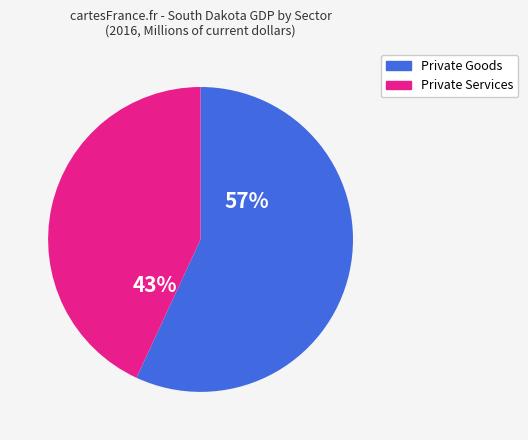

To the nearest percent, what is the average slice percentage?

50%